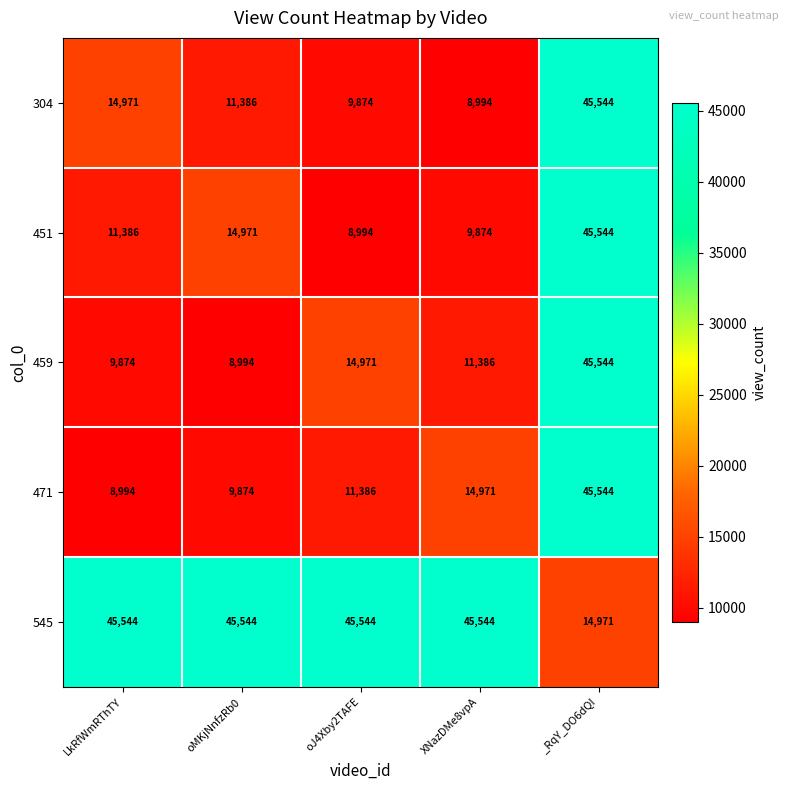

What is the difference between the highest and lowest values at oJ4Xby2TAFE?

36550